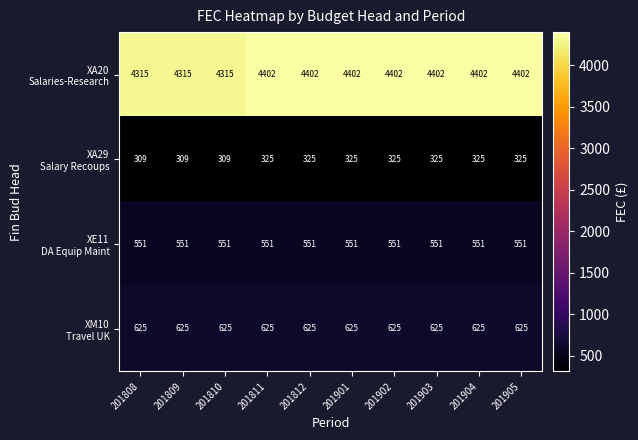

What is the total value across all series at 201902?

5903